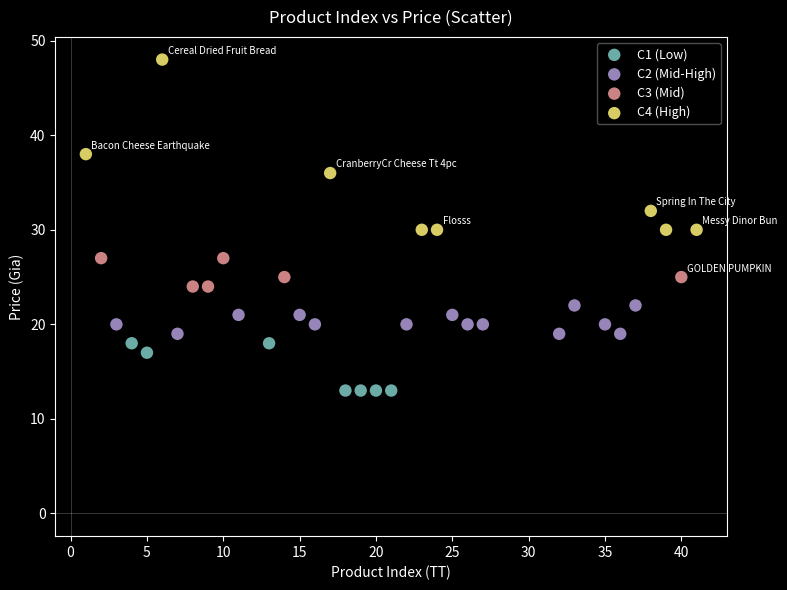

Which series contains the lowest Y value?

C1 (Low)